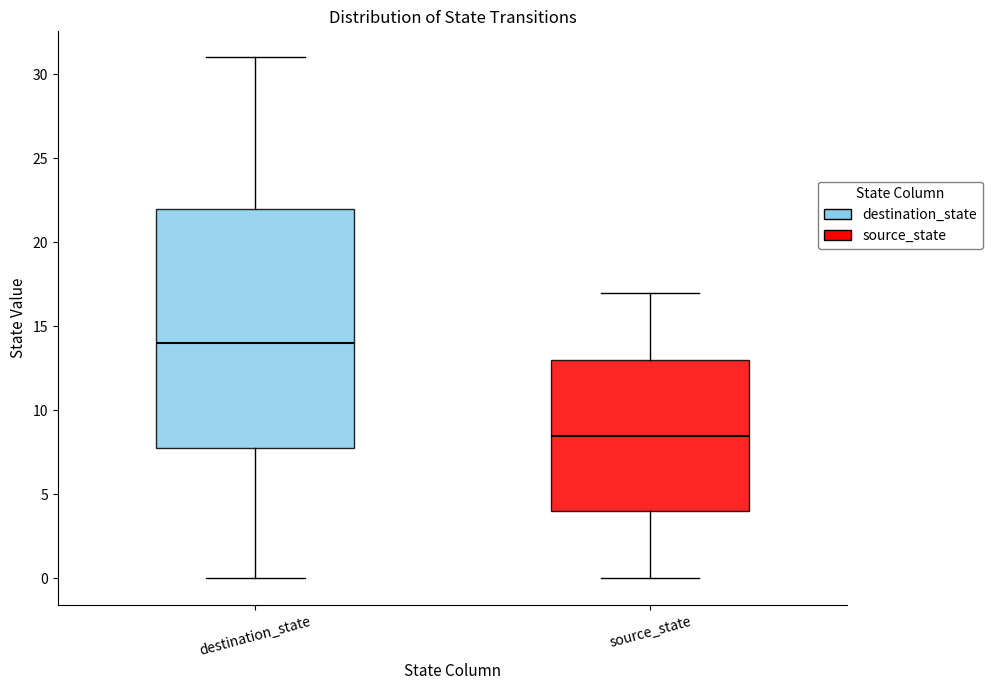

Where is the upper edge of the box for destination_state on the y-axis? The values are not printed on the chart, so give them approximately, as read against the axis.

22.0